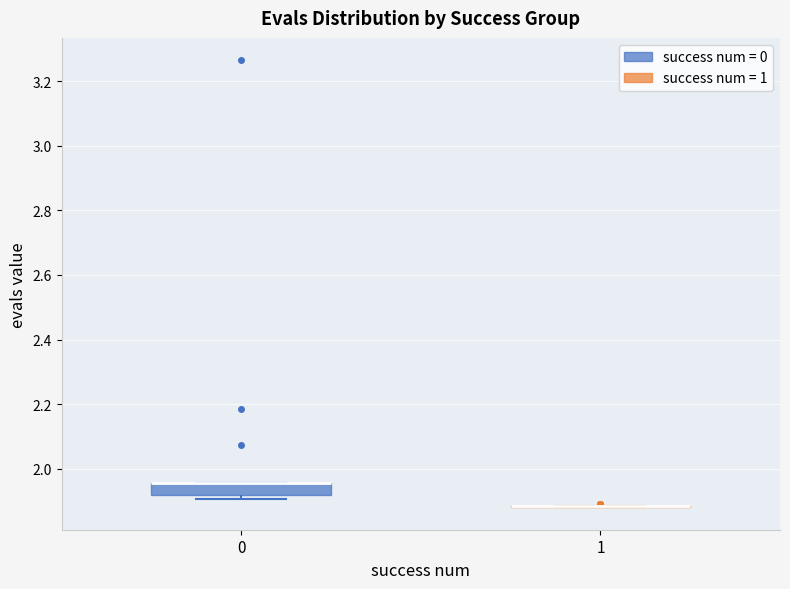

Comparing the boxes themselves (not the whiskers), which one is the tallest?

0